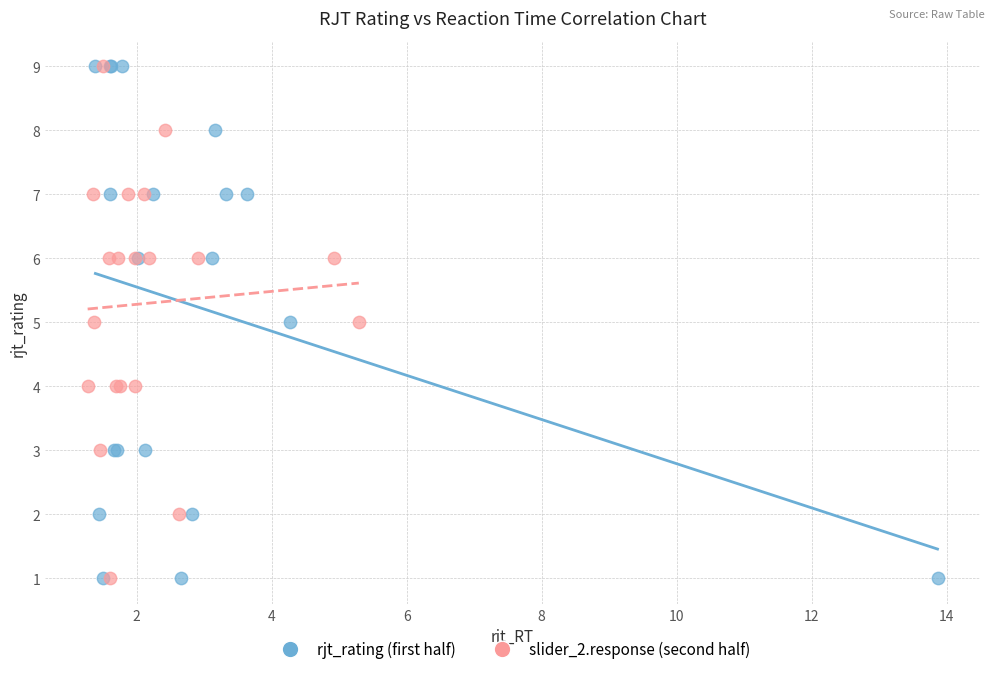

What are all the series names shown in the legend?

rjt_rating (first half), slider_2.response (second half)